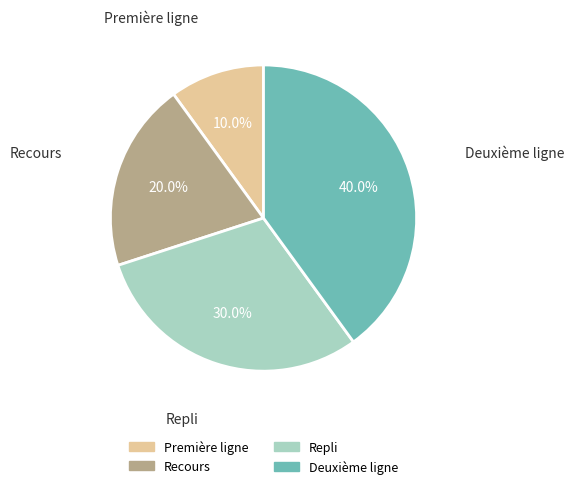

Is there any slice that represents more than half of the pie?

No